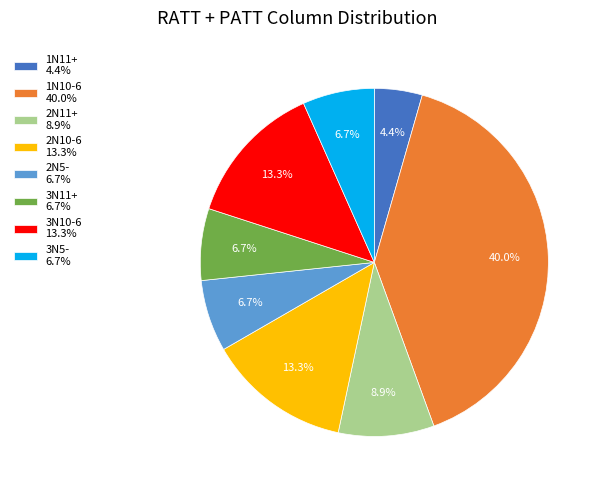

Is there a majority slice in this chart?

No